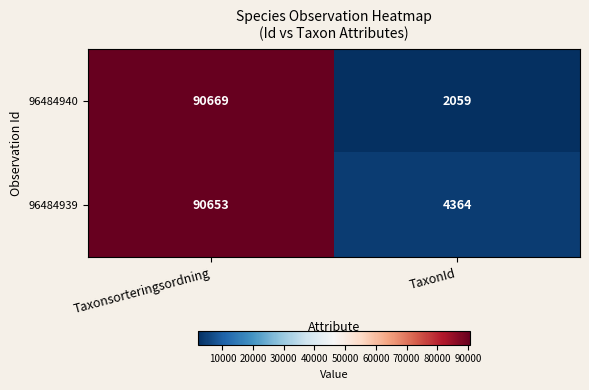

Reading left to right, extract all data points from this chart.

96484940: 90669	2059
96484939: 90653	4364